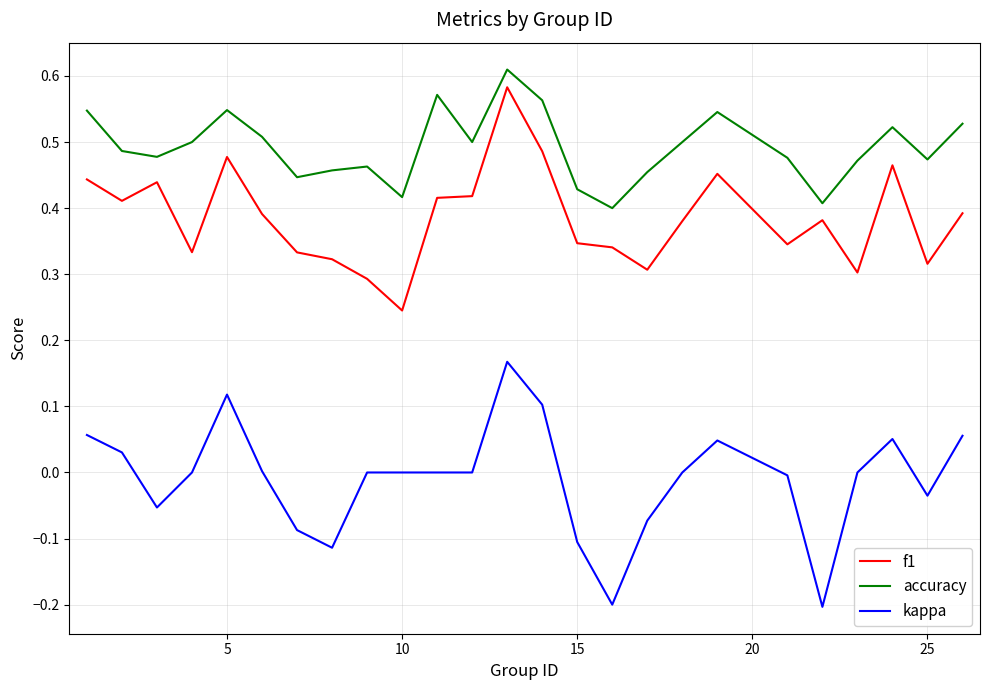

Rank the series by their average value, from lowest to highest.

kappa, f1, accuracy